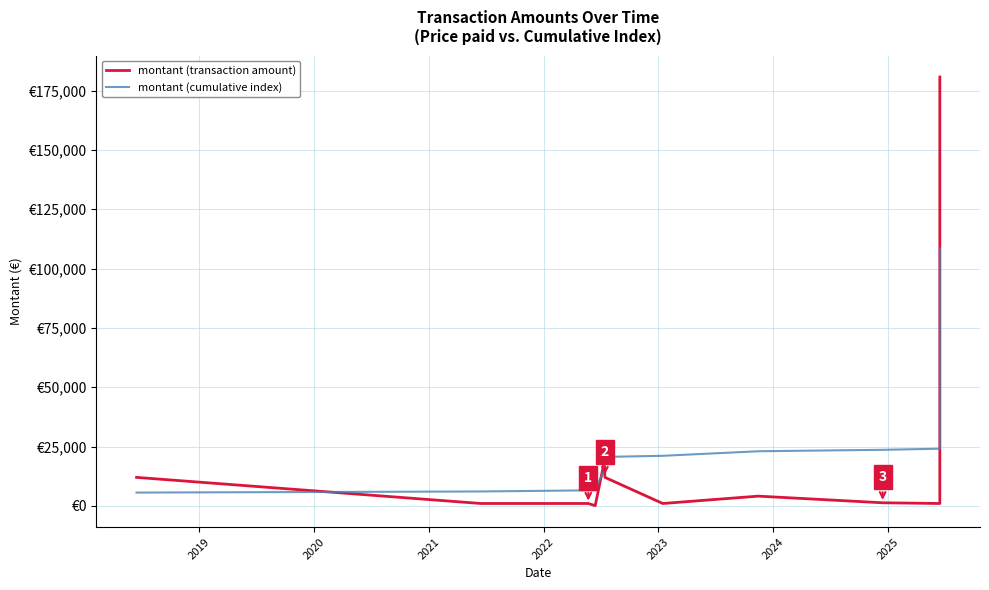

What is the difference between the highest and lowest values at 2025?

20096.6